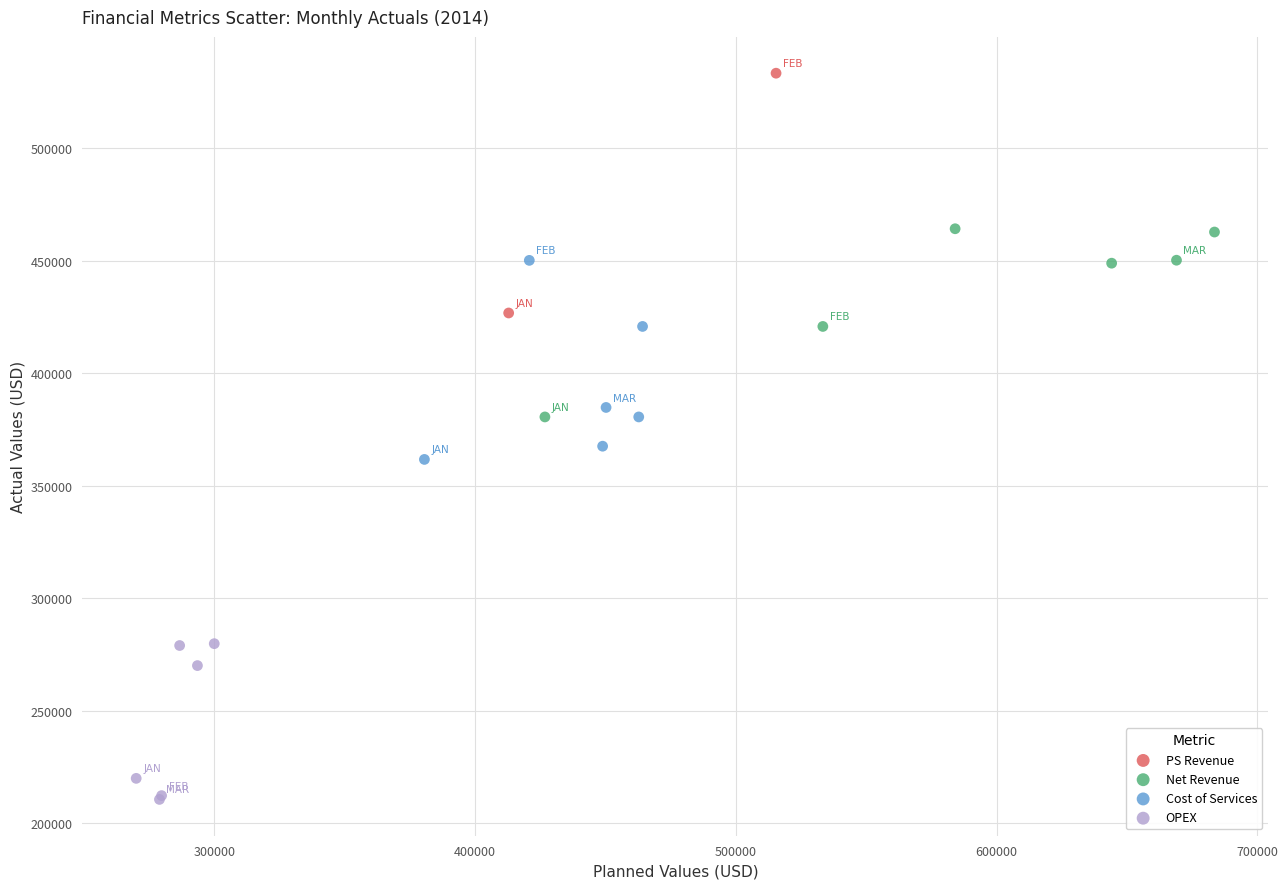

What are all the series names shown in the legend?

PS Revenue, Net Revenue, Cost of Services, OPEX